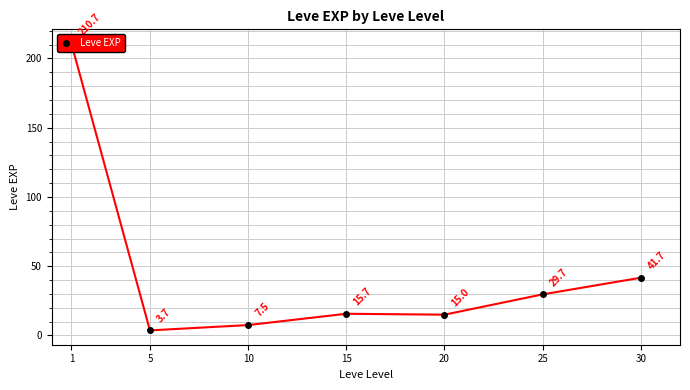

Rank the categories by value from lowest to highest.

5, 10, 20, 15, 25, 30, 1